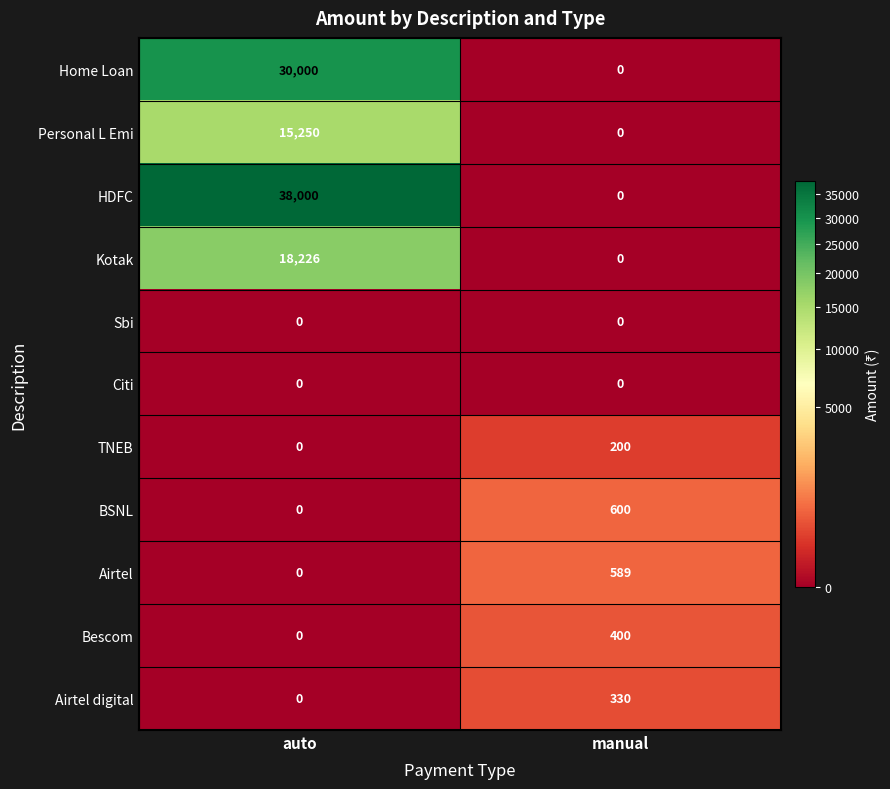

How many categories are shown in the chart?

2